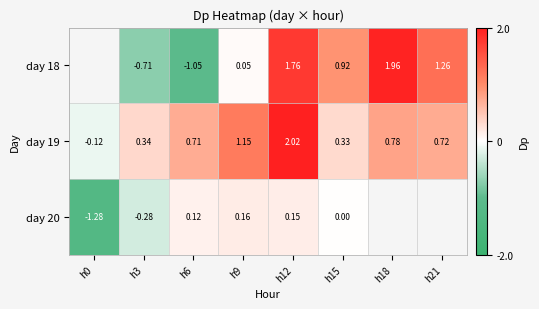

Is the value of day 18 at h6 greater than the value of day 20 at h12?

No